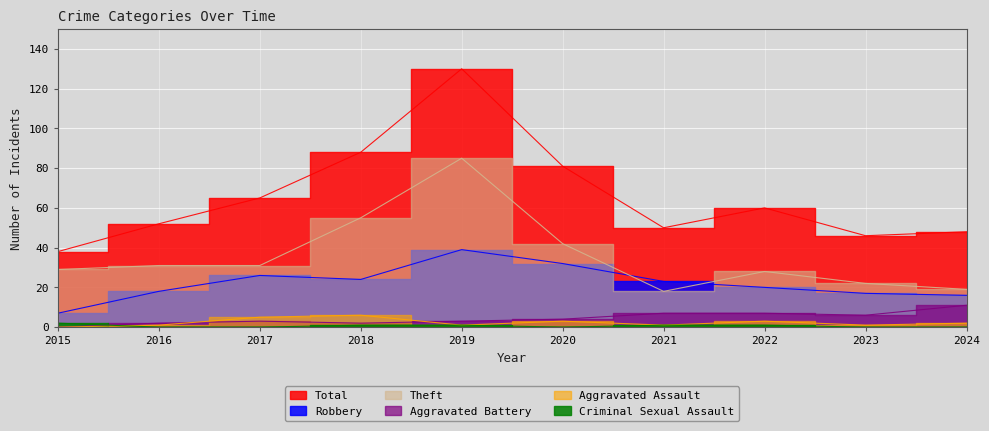

At how many categories does at least one series exceed 52?

5